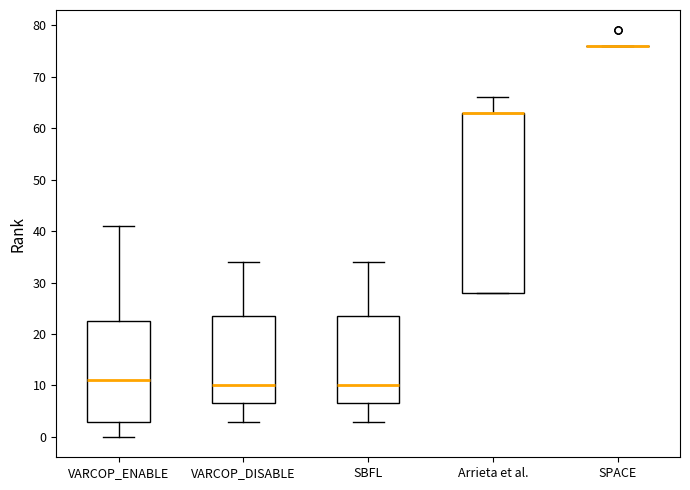

Where is the lower edge of the box for SBFL on the y-axis? The values are not printed on the chart, so give them approximately, as read against the axis.

7